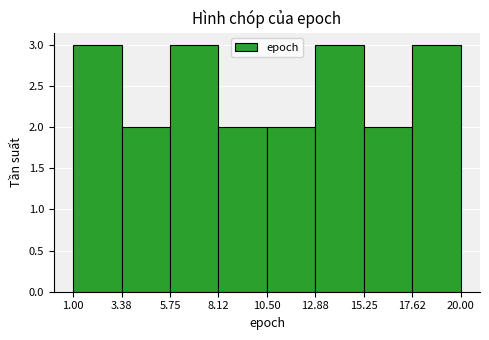

How tall is the bar that spans 15.25 to 17.62 on the x-axis? The values are not printed on the chart, so give them approximately, as read against the axis.

2